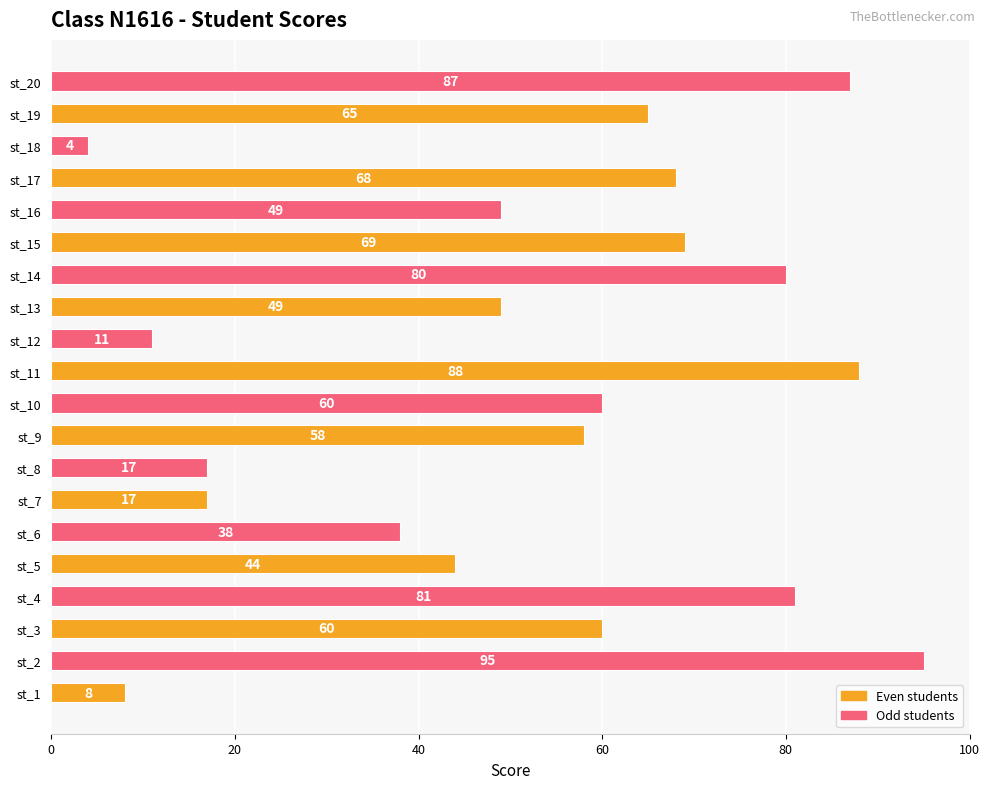

Does the chart contain stacked bars?

No